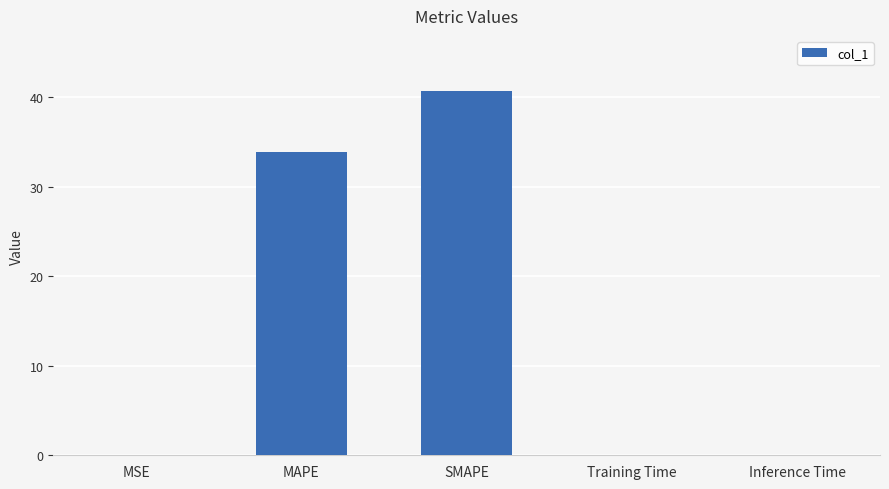

What is the greatest value displayed?

40.7